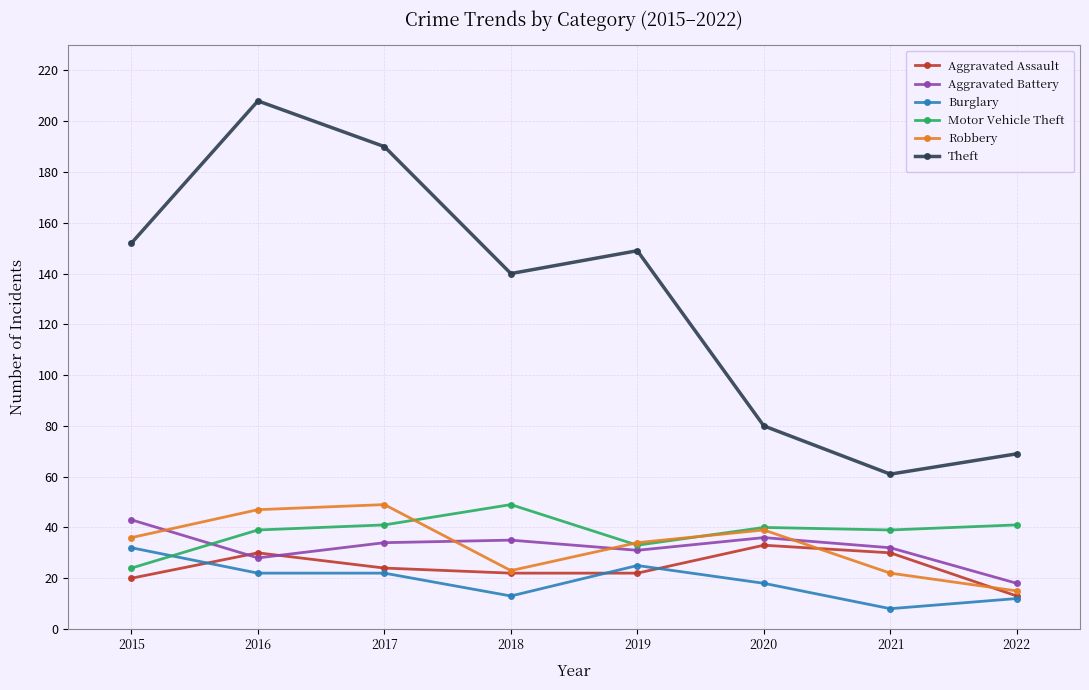

Is it true that Aggravated Assault equals 6 at 2018?

False